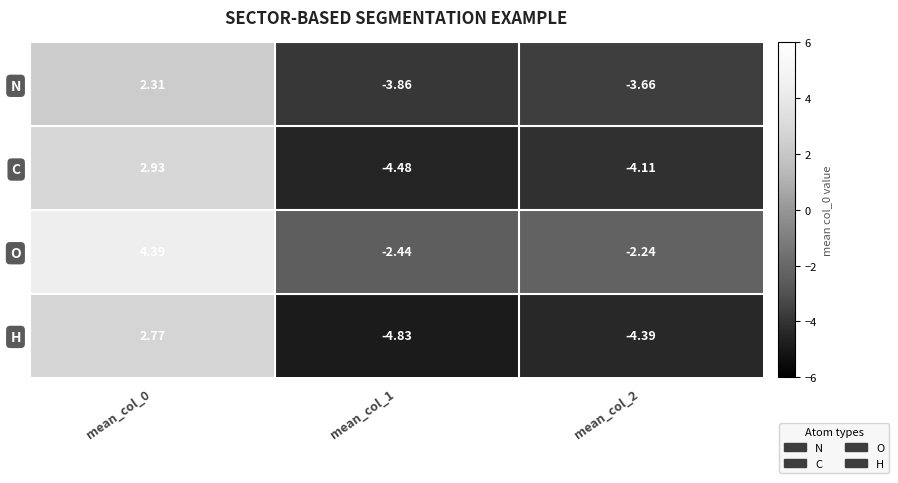

How many values in the C series exceed -4?

1